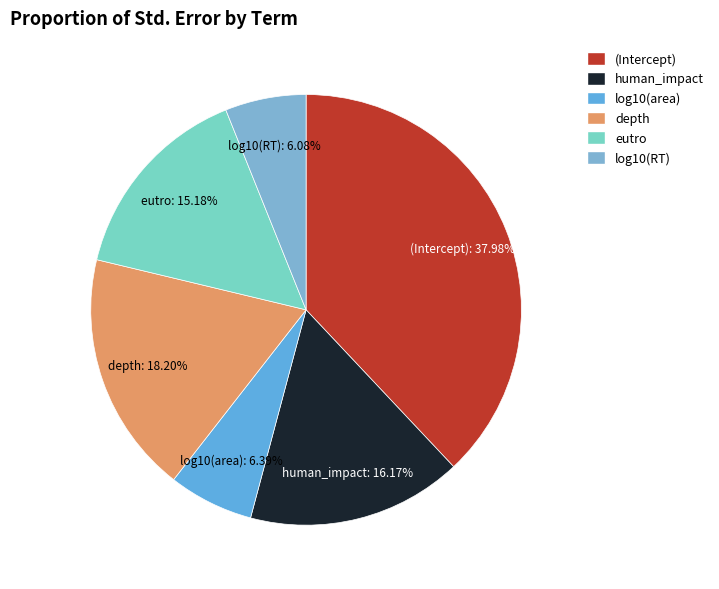

Which has a higher value, (Intercept) or human_impact?

(Intercept)